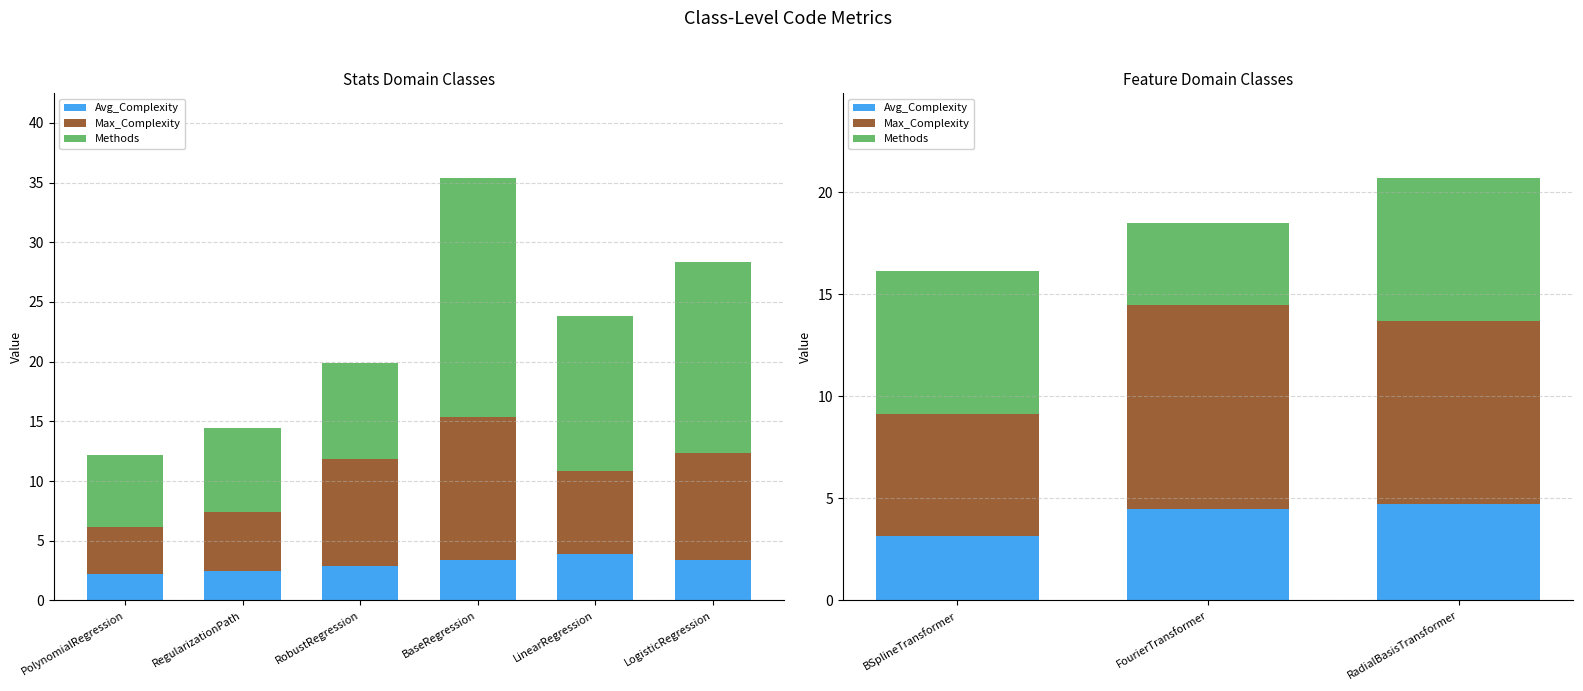

True or false: Avg_Complexity has a value of 5.4 at BSplineTransformer.

False